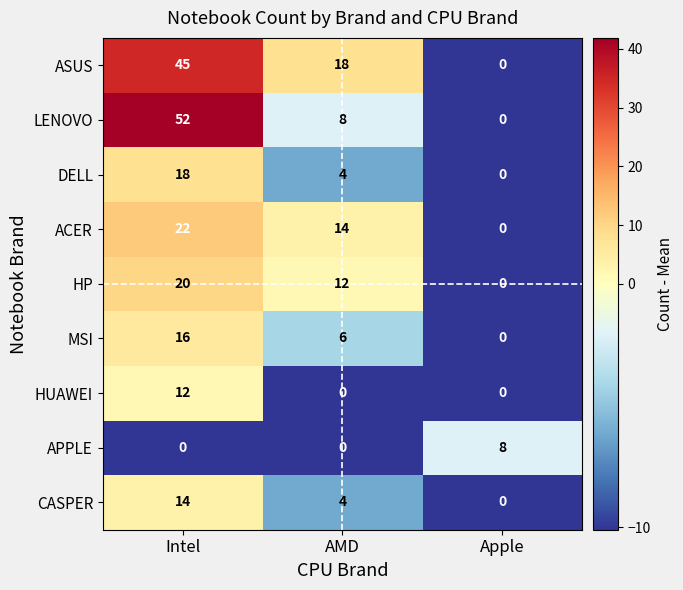

How many categories are shown in the chart?

3